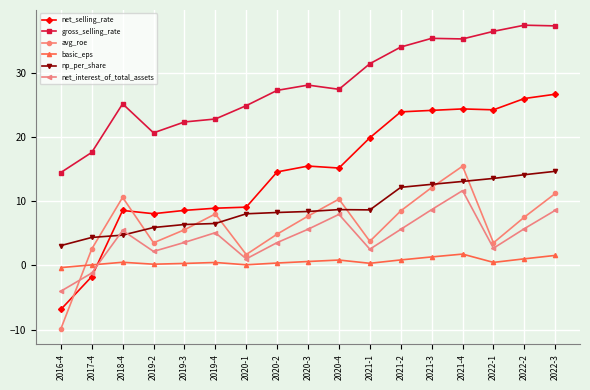

Where is the first local maximum for avg_roe?

2018-4